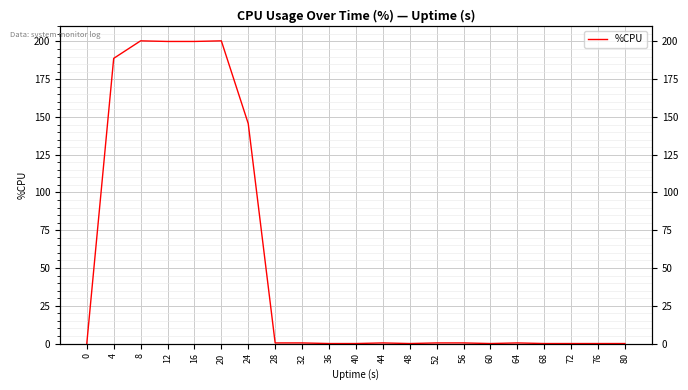

Reading left to right, transcribe all the data shown in this chart.

0.0	188.8	200.4	200.0	200.0	200.4	145.6	0.4	0.4	0.0	0.0	0.4	0.0	0.4	0.4	0.0	0.4	0.0	0.0	0.0	0.0